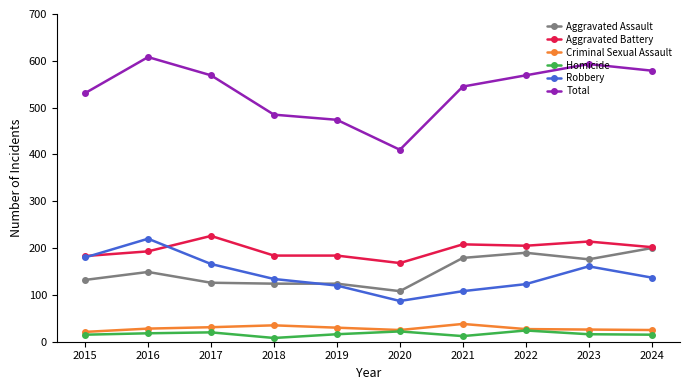

What is the difference between the maximum and minimum values in the Aggravated Battery series?

58